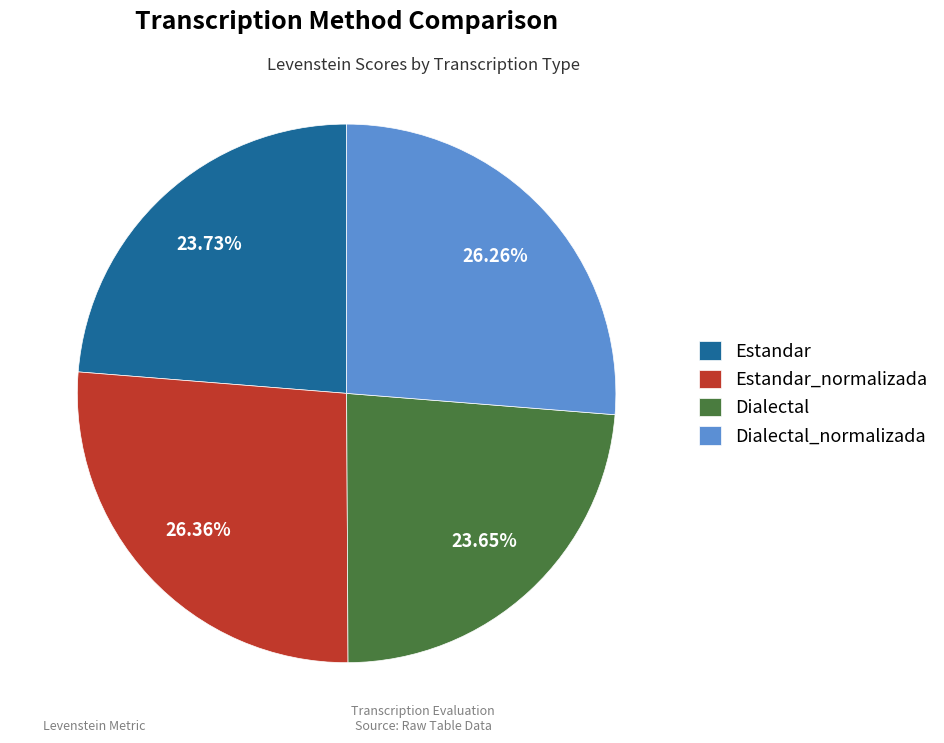

Combined, do Dialectal_normalizada and Estandar_normalizada account for over 50%?

Yes